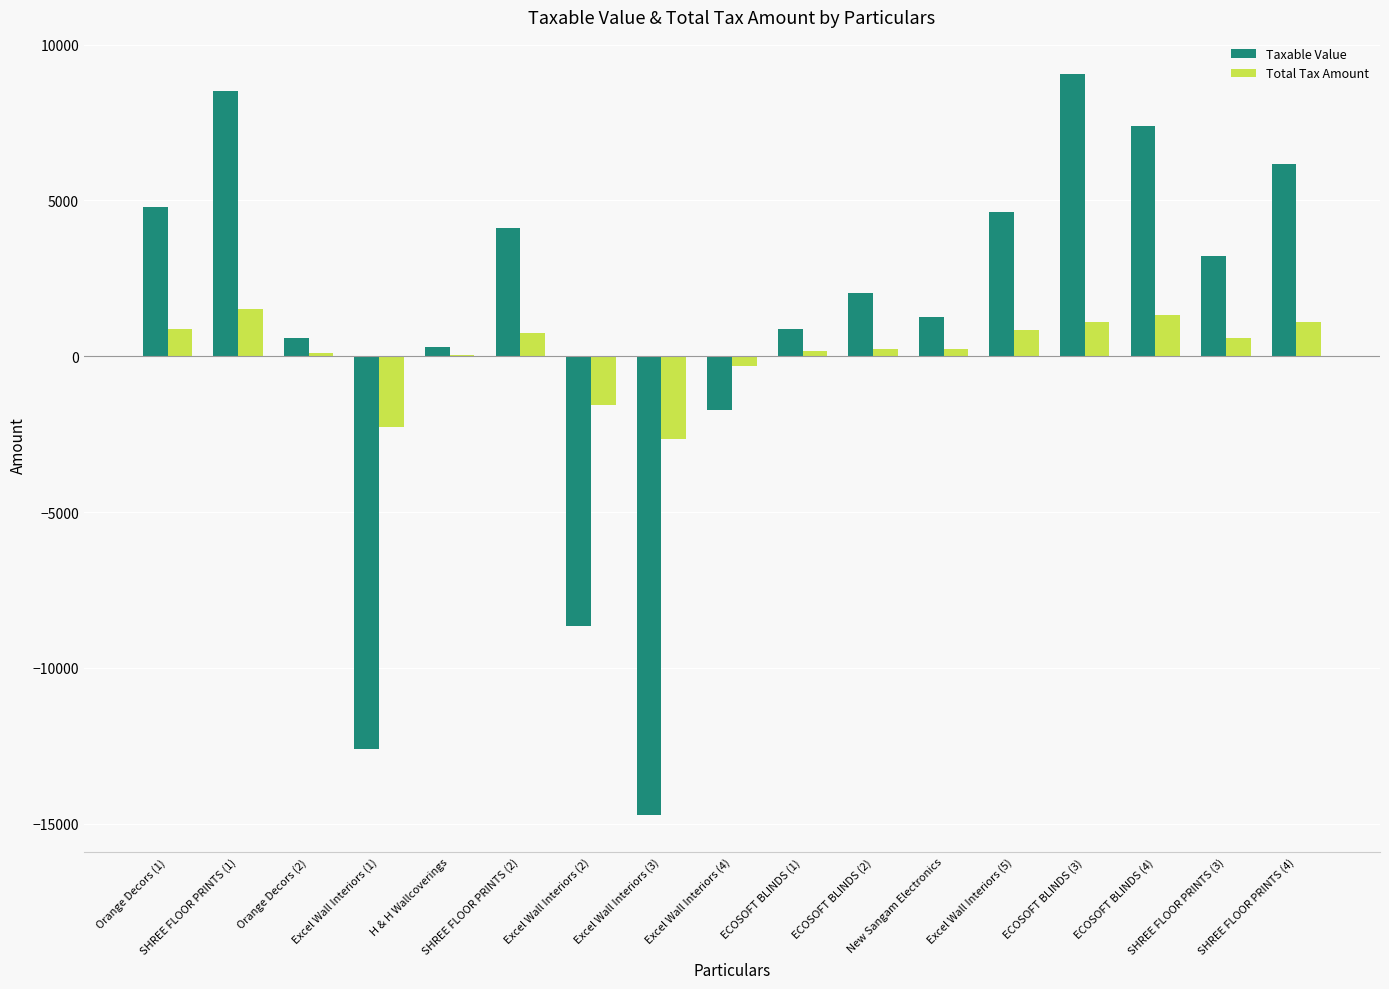

What is the greatest value displayed?

9060.0